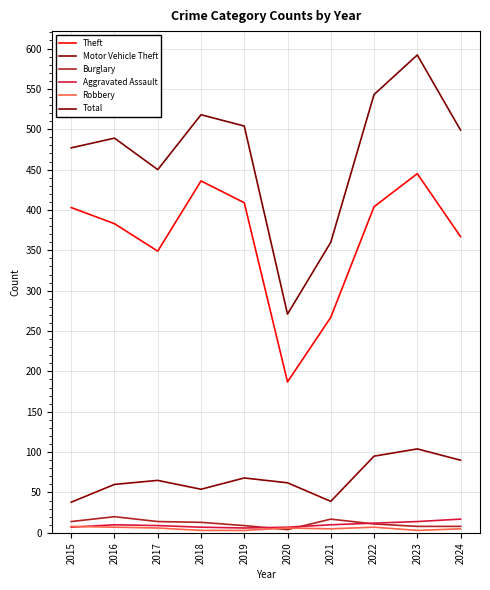

Read the Total value at 2021.

360